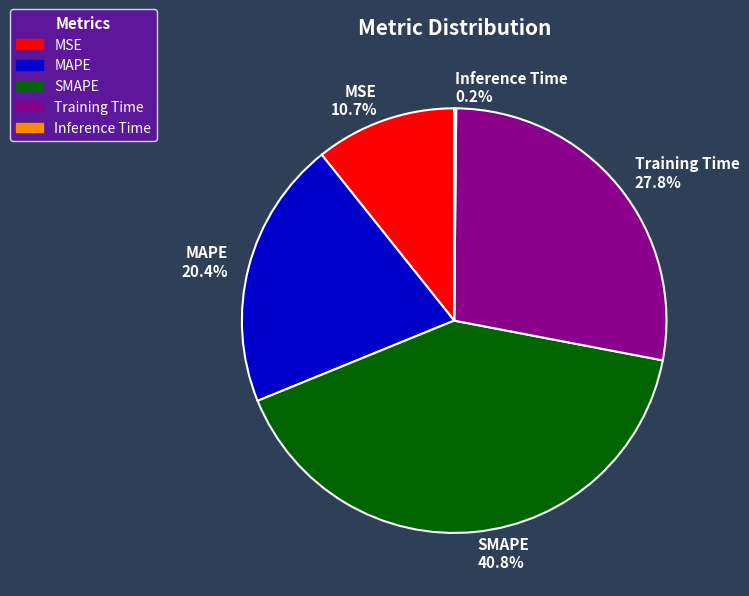

Is there any slice that represents more than half of the pie?

No